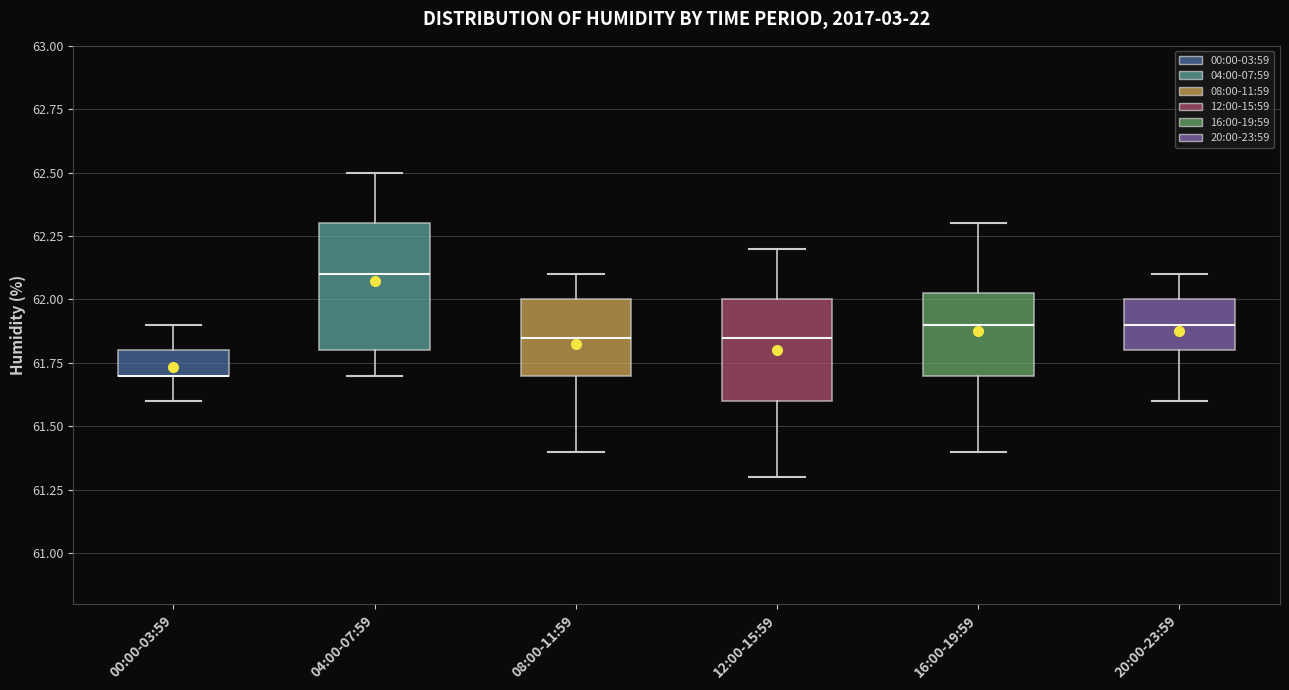

Reading left to right, read every box against the y-axis: the position of its median line, the range the box covers, and the ends of its whiskers. The values are not printed on the chart, so give them approximately, as read against the axis.

00:00-03:59: median 61.70 (drawn on the box's lower edge), box 61.70 to 61.80, whiskers 61.60 to 61.90
04:00-07:59: median 62.10, box 61.80 to 62.30, whiskers 61.70 to 62.50
08:00-11:59: median 61.85, box 61.70 to 62.00, whiskers 61.40 to 62.10
12:00-15:59: median 61.85, box 61.60 to 62.00, whiskers 61.30 to 62.20
16:00-19:59: median 61.90, box 61.70 to 62.05, whiskers 61.40 to 62.30
20:00-23:59: median 61.90, box 61.80 to 62.00, whiskers 61.60 to 62.10